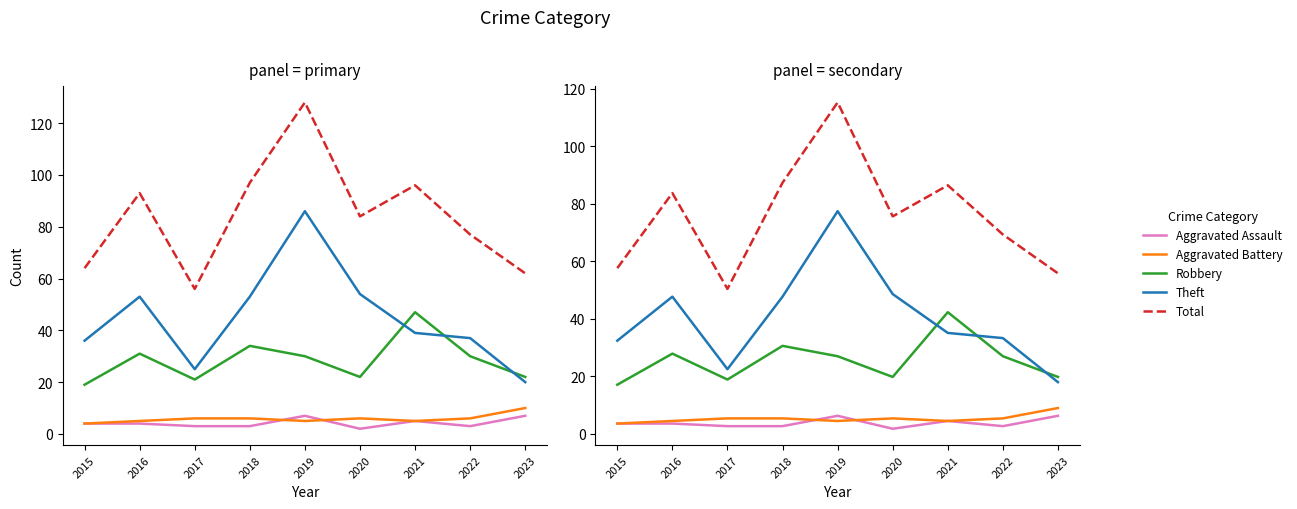

How many intersections are there between Robbery and Theft?

3